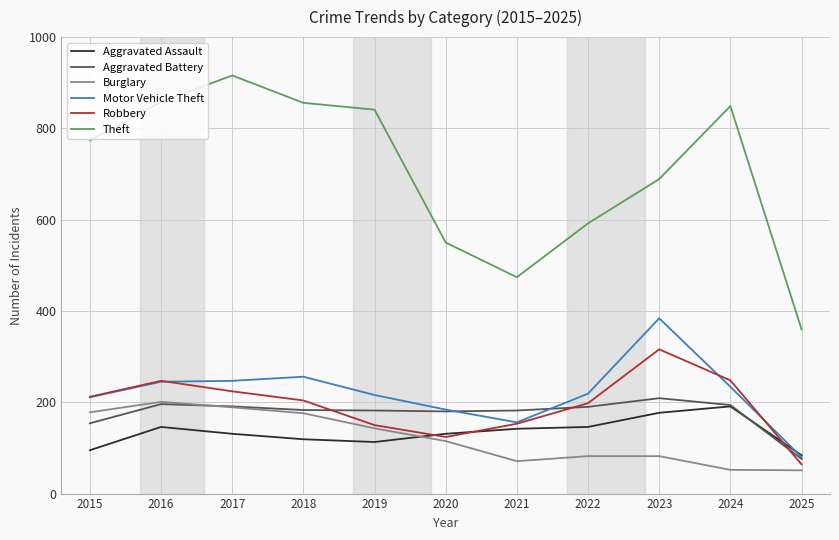

At how many categories does at least one series exceed 886?

1